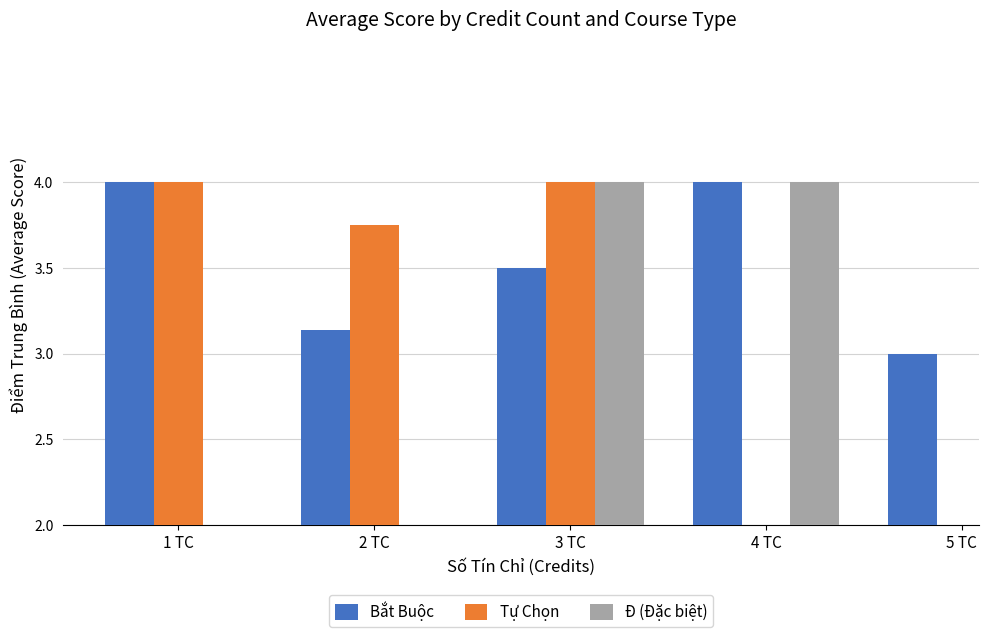

Rank the series at 5 TC from lowest to highest value.

Bắt Buộc, Tự Chọn, Ð (Đặc biệt)